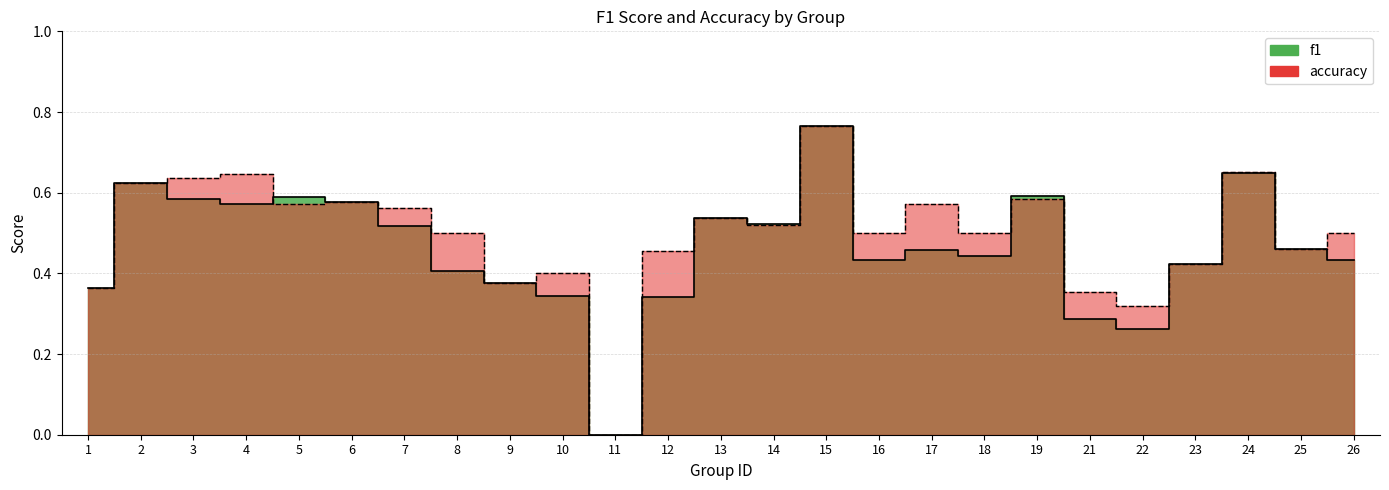

Count the accuracy values in the range 0 to 1.

25